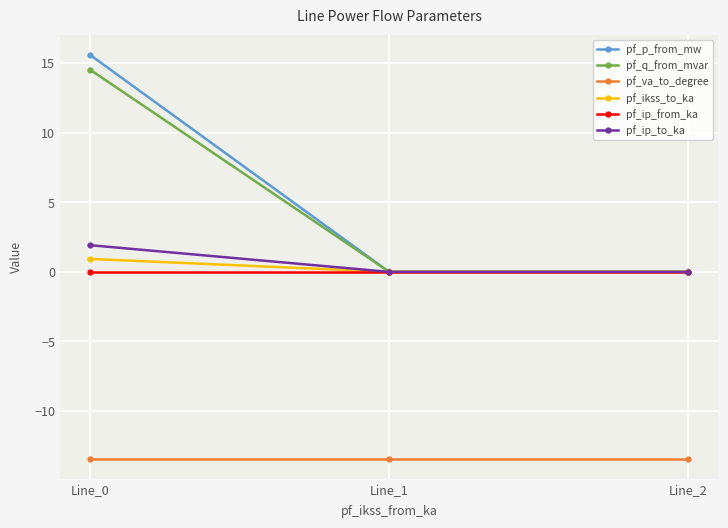

Is the value of pf_ip_to_ka at Line_0 greater than the value of pf_p_from_mw at Line_2?

Yes